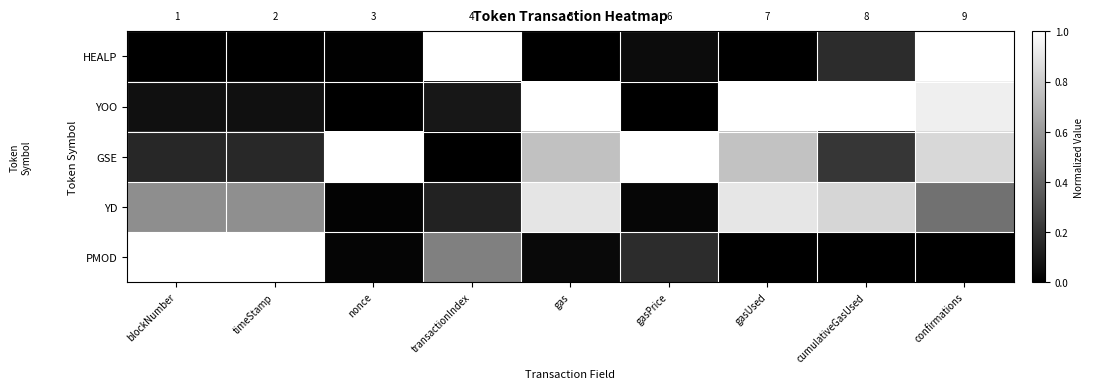

Which category has the lowest value in the YD series?

nonce